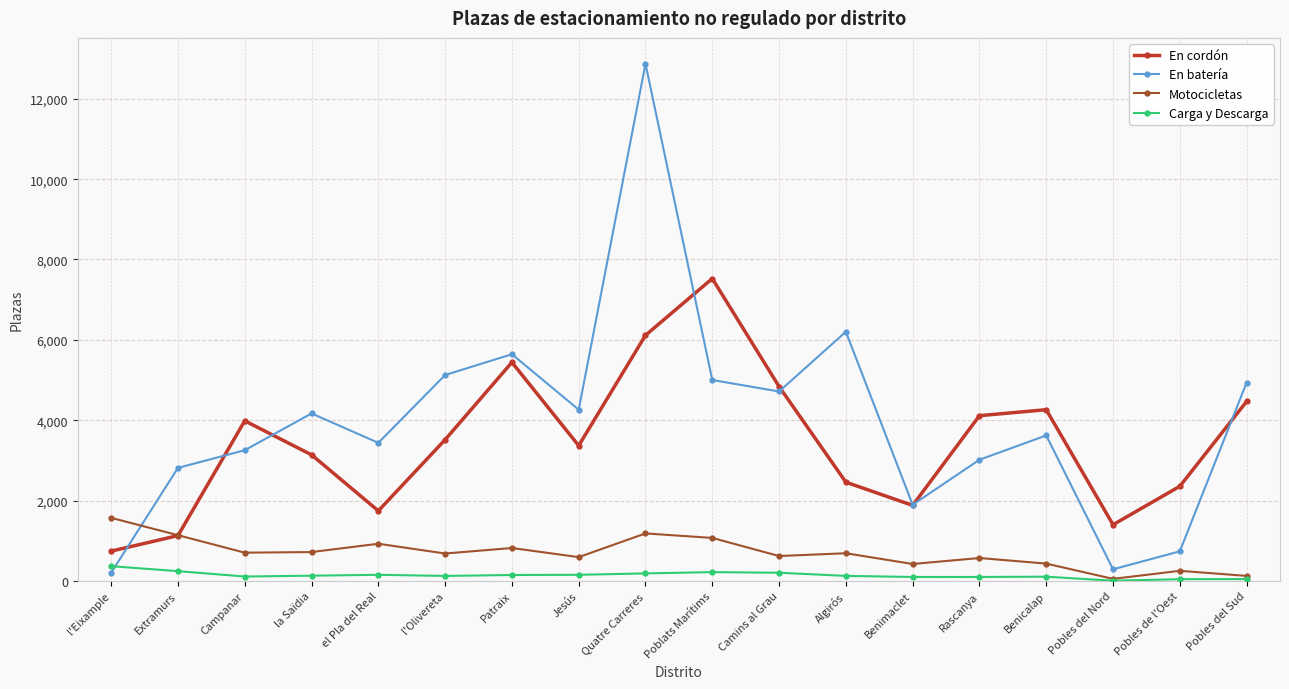

How many interior local valleys does the En cordón series have?

4